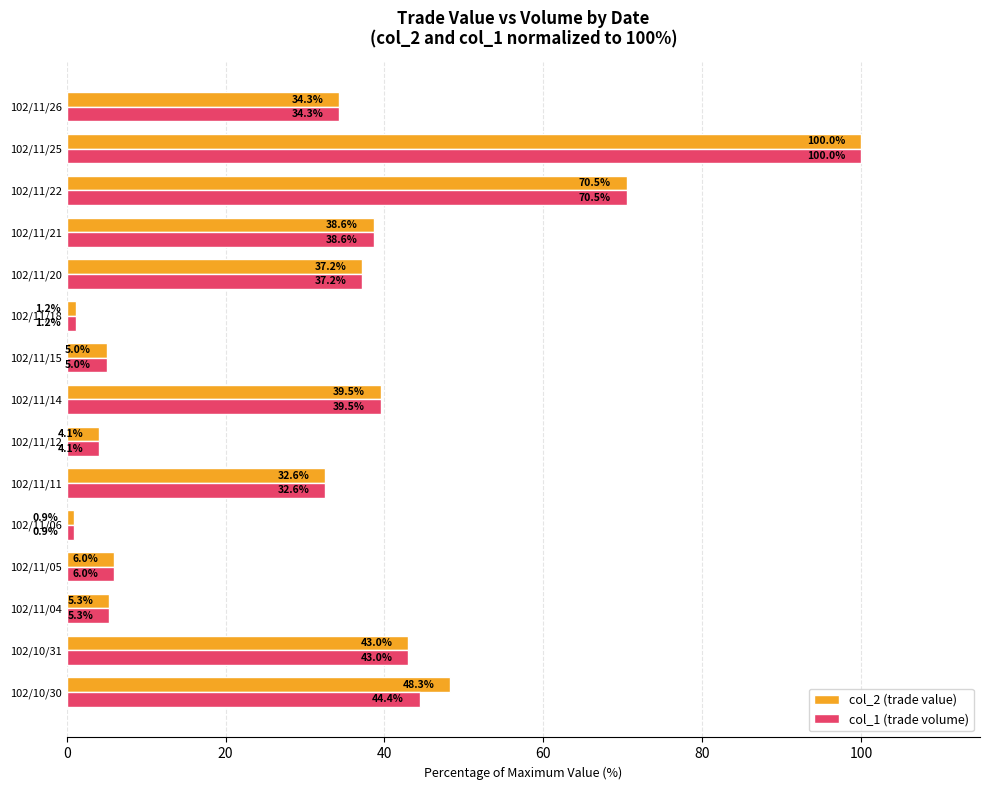

Which series has the largest total across all categories?

col_2 (trade value)